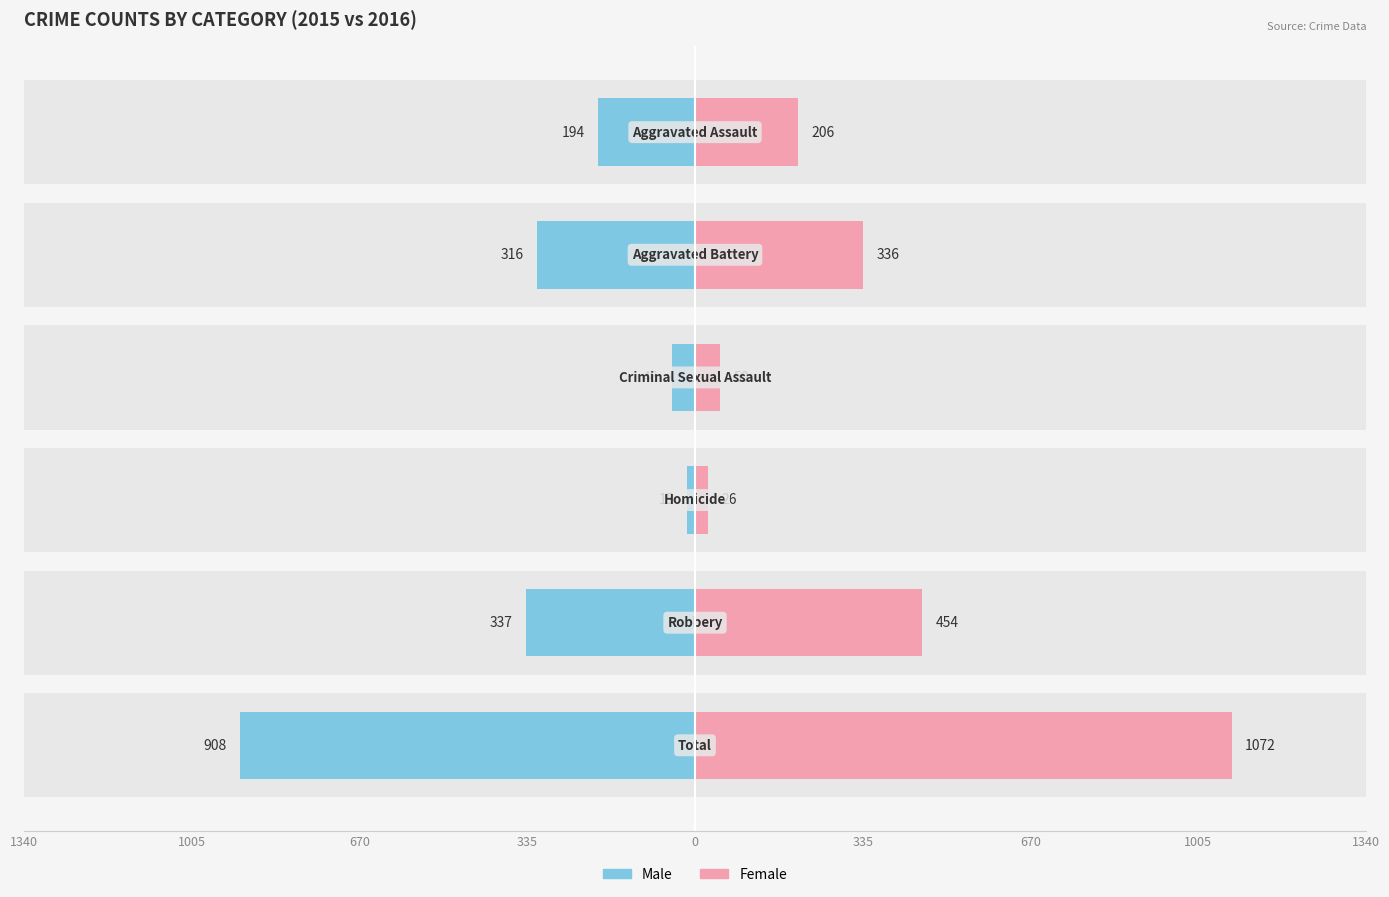

Reading left to right, what are all the values shown in this chart?

Male: 335=-194	670=-316	1005=-46	1340=-15	0=-337	335=-908
Female: 335=206	670=336	1005=50	1340=26	0=454	335=1072